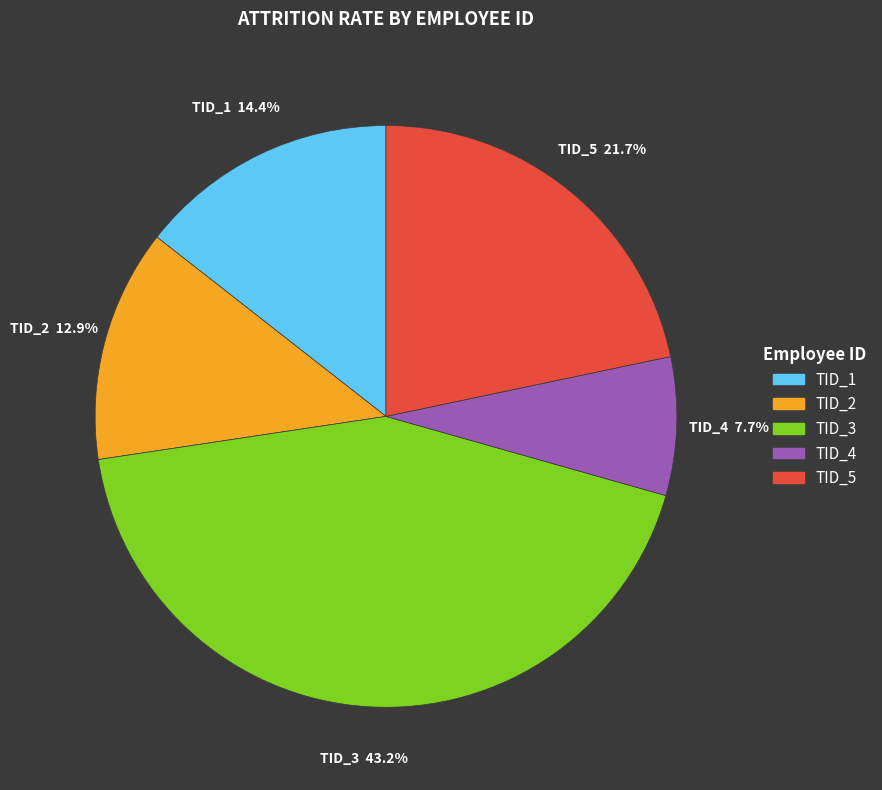

What percentage is NOT represented by TID_1?

85.6%